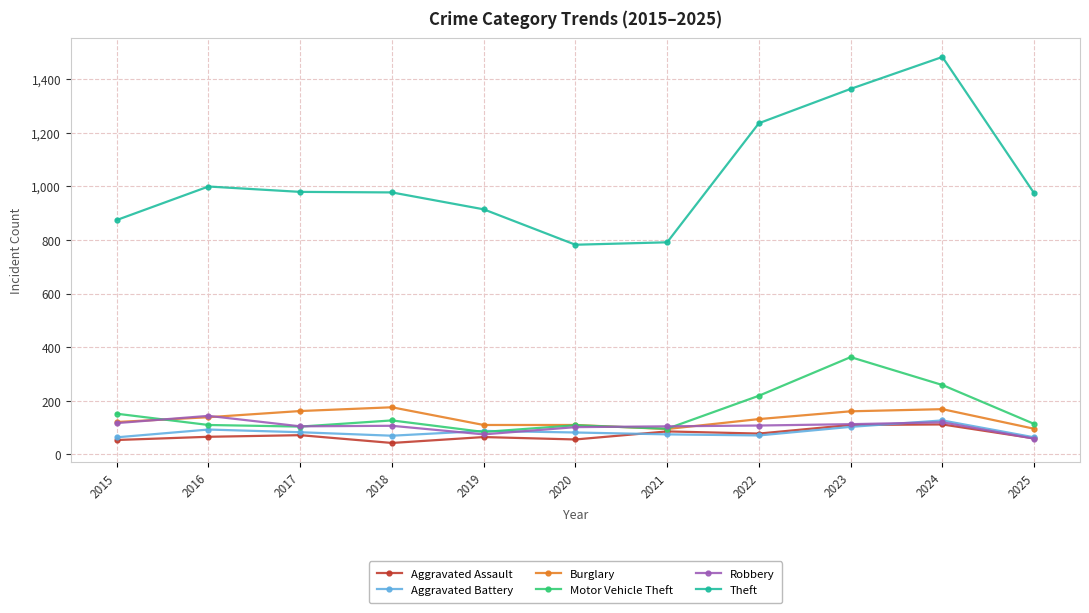

Between 2017 and 2025, which series saw the biggest shift?

Burglary